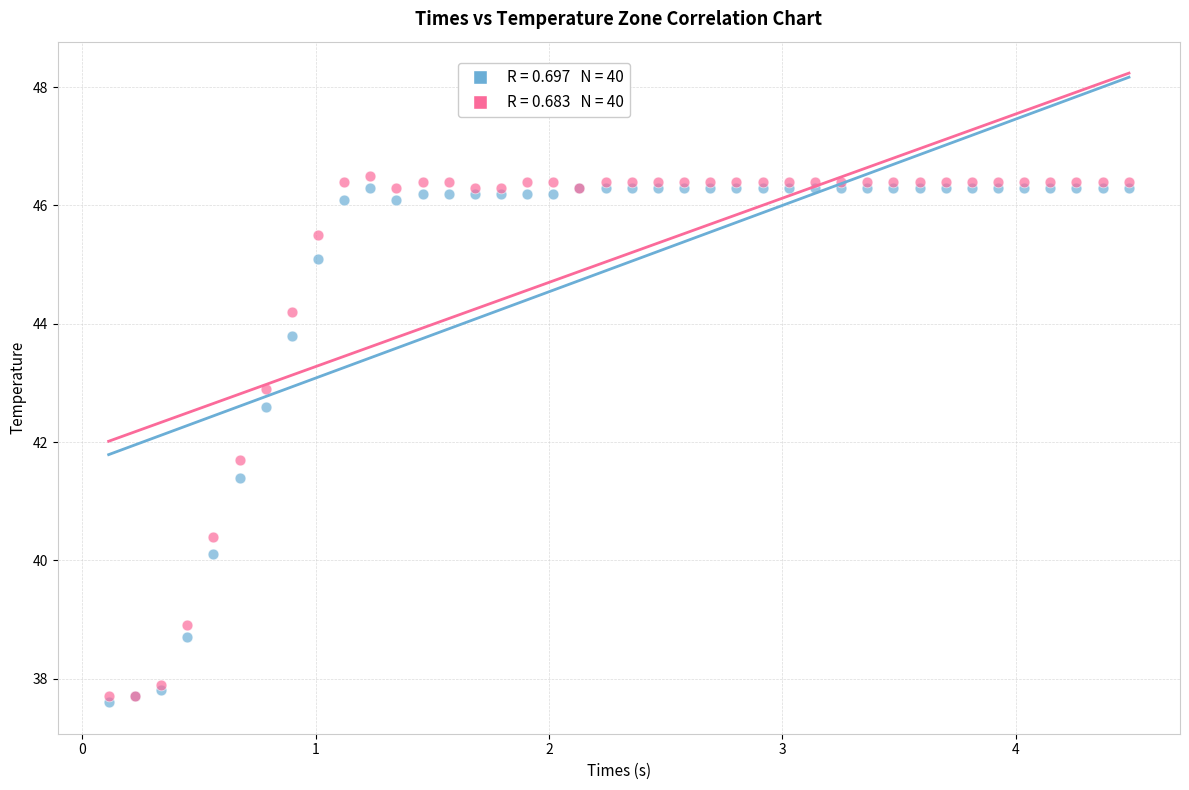

Across all series, what Y value is closest to 42?

41.7